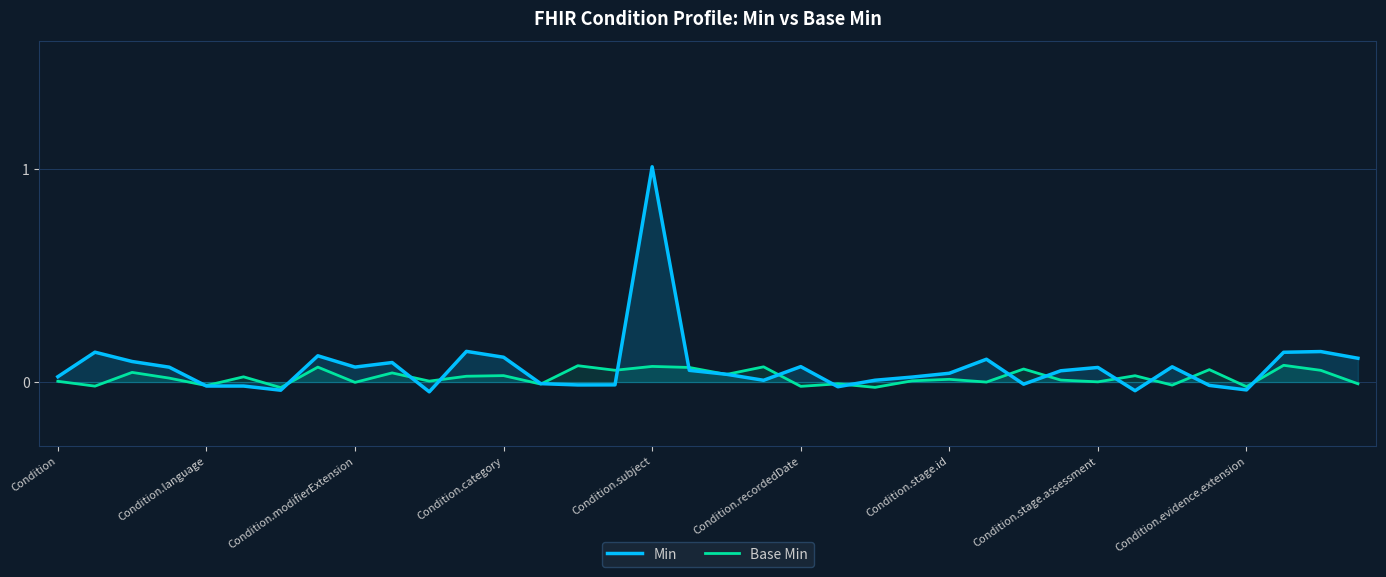

What are all the series names shown in the legend?

Min, Base Min